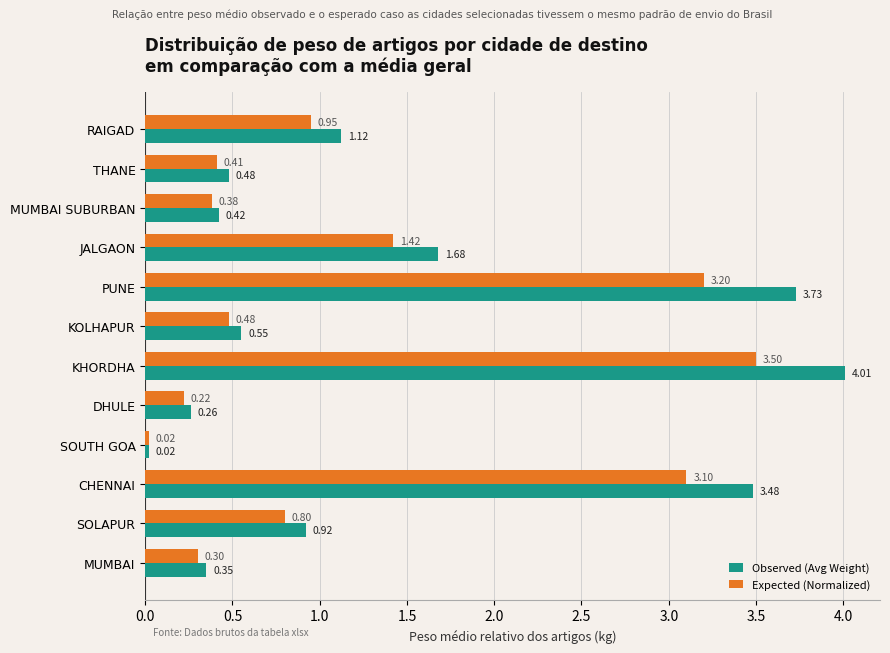

Which series has the largest range (max minus min)?

Observed (Avg Weight)